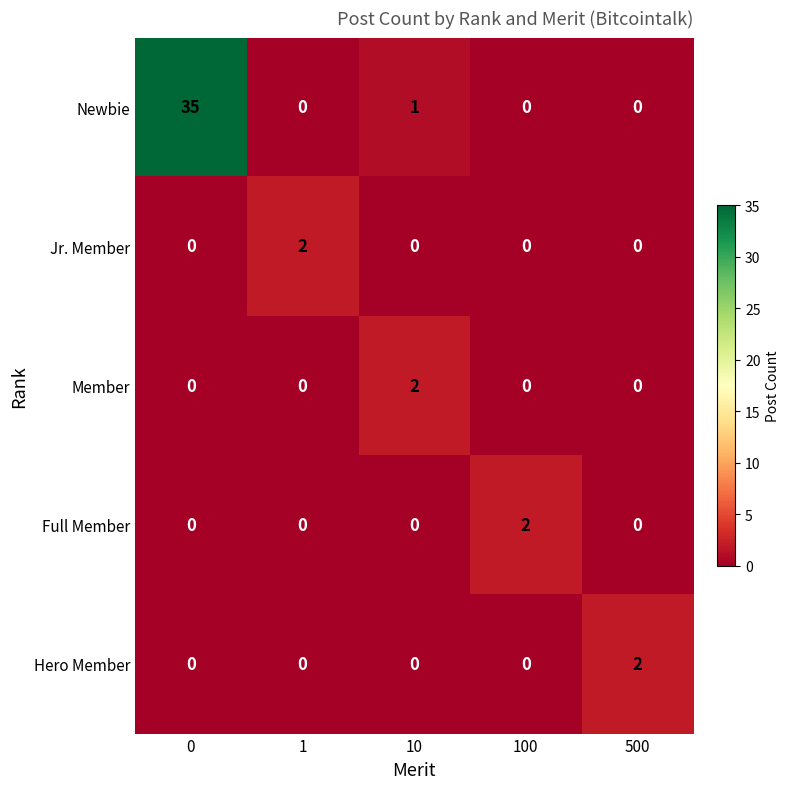

Which series has the largest range (max minus min)?

Newbie